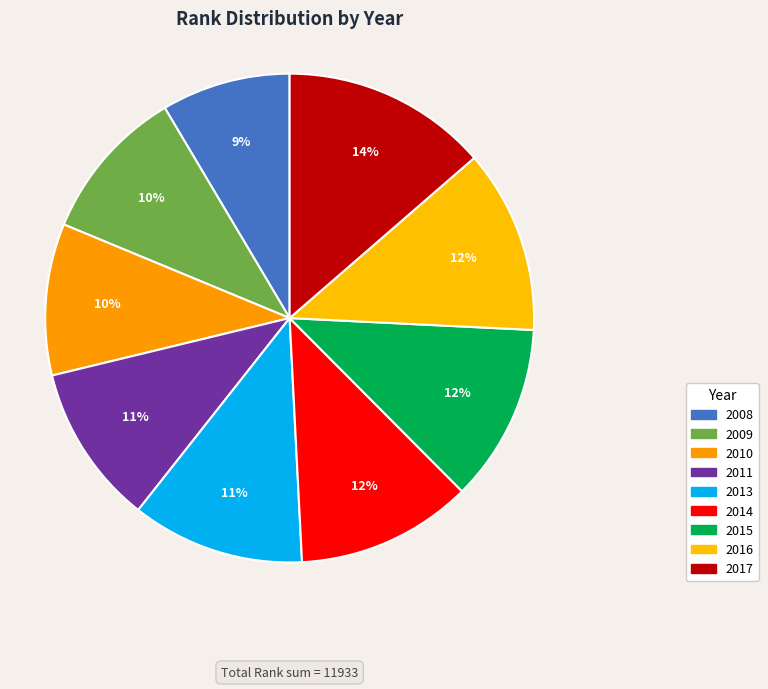

What is the smallest slice in the pie chart?

2008